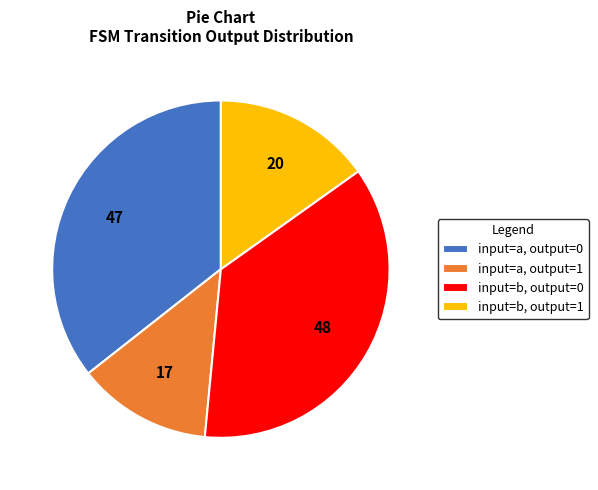

Rank the categories by value from highest to lowest.

input=b, output=0, input=a, output=0, input=b, output=1, input=a, output=1